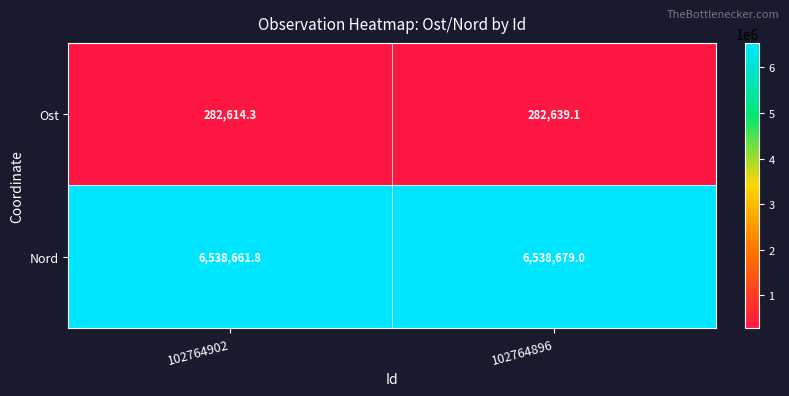

How many categories are shown in the chart?

2